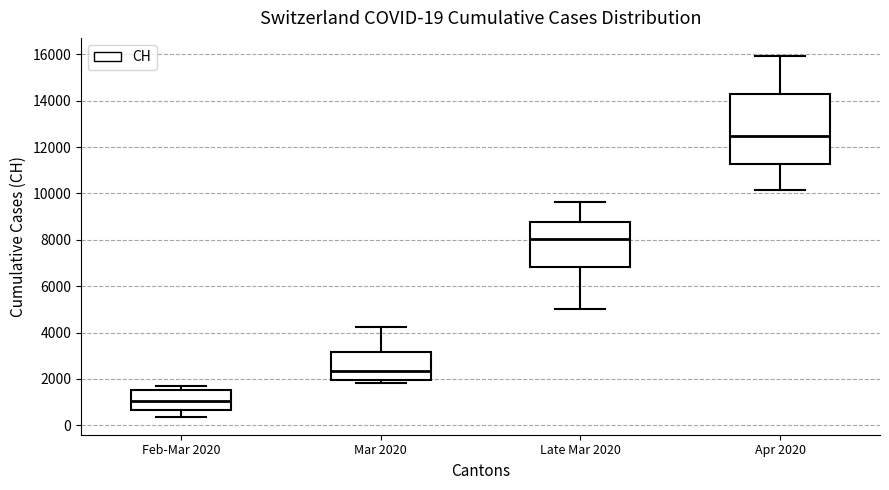

Which box is the tallest, from its lower edge to its upper edge?

Apr 2020